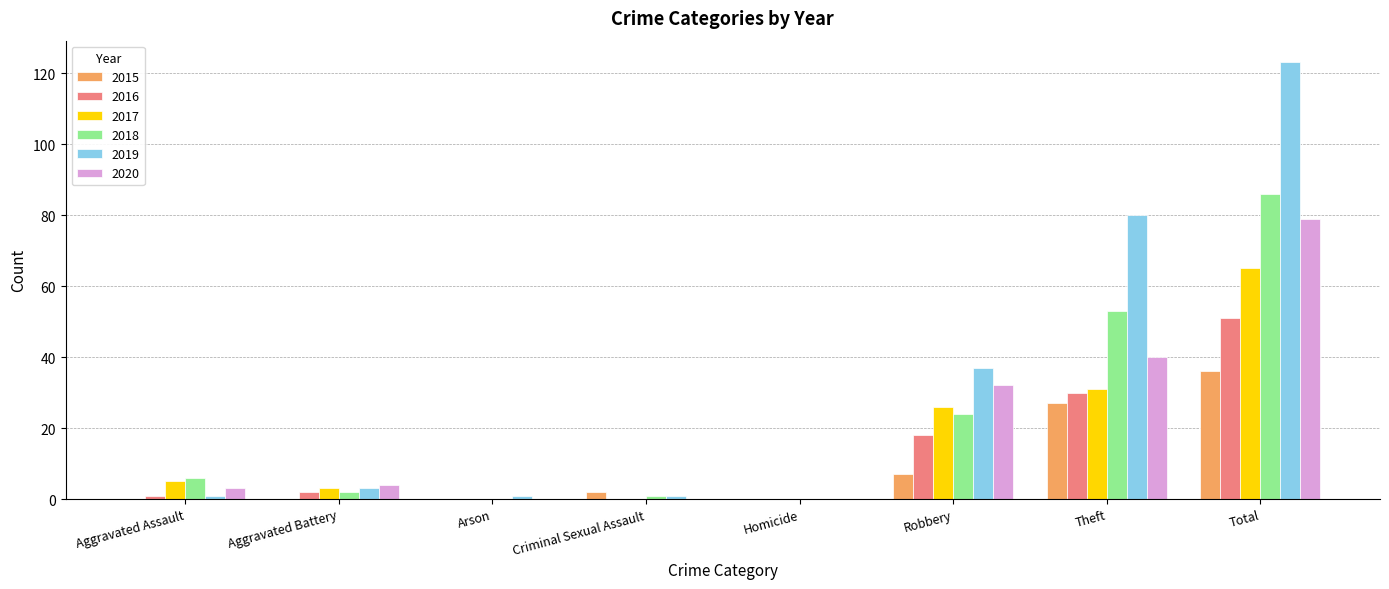

What is the sum of the 2016 values at Total and Robbery?

69